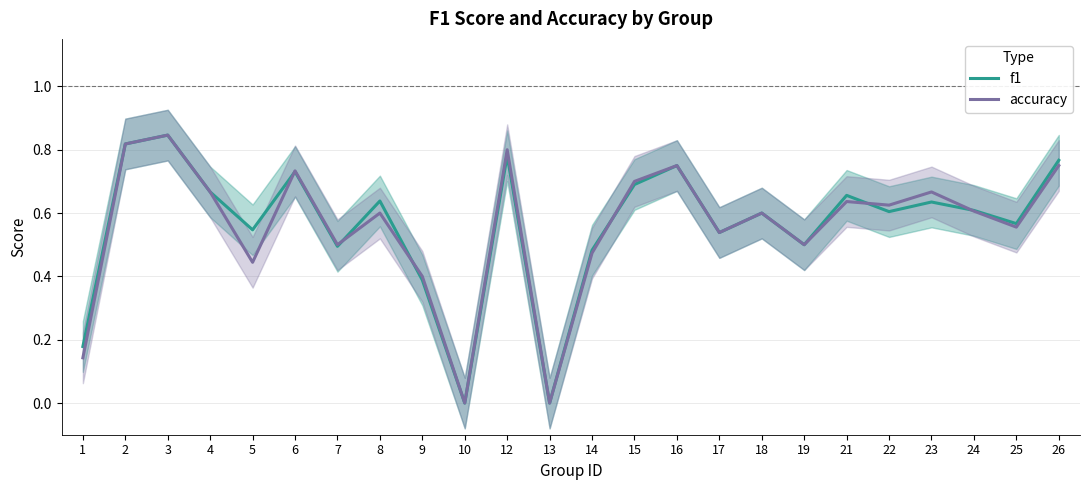

How many positive values does the f1 series have?

22